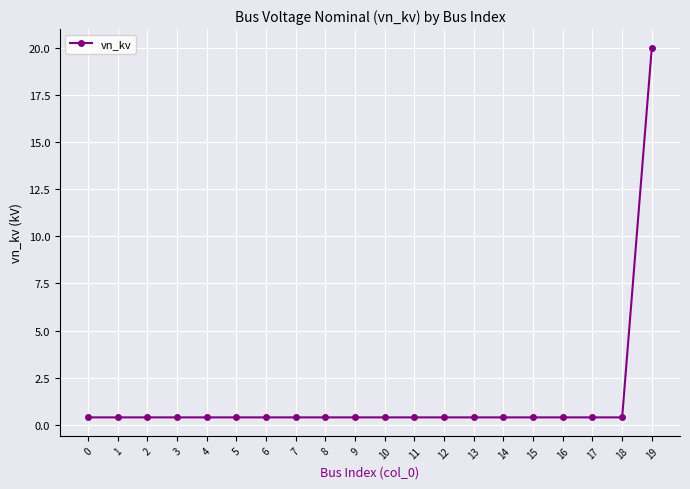

What is the maximum value shown in the chart?

20.0